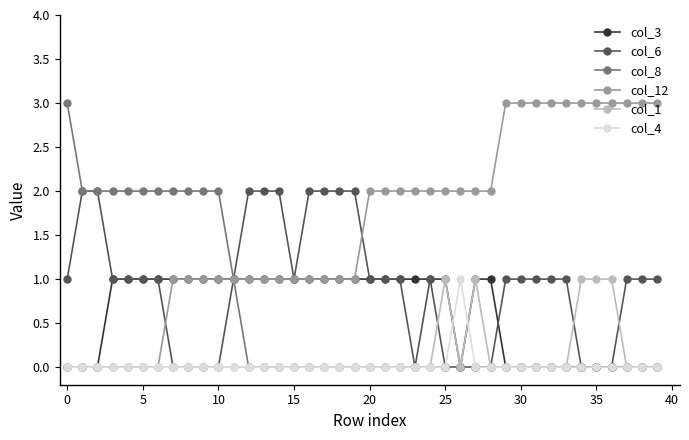

What is the greatest value displayed?

3